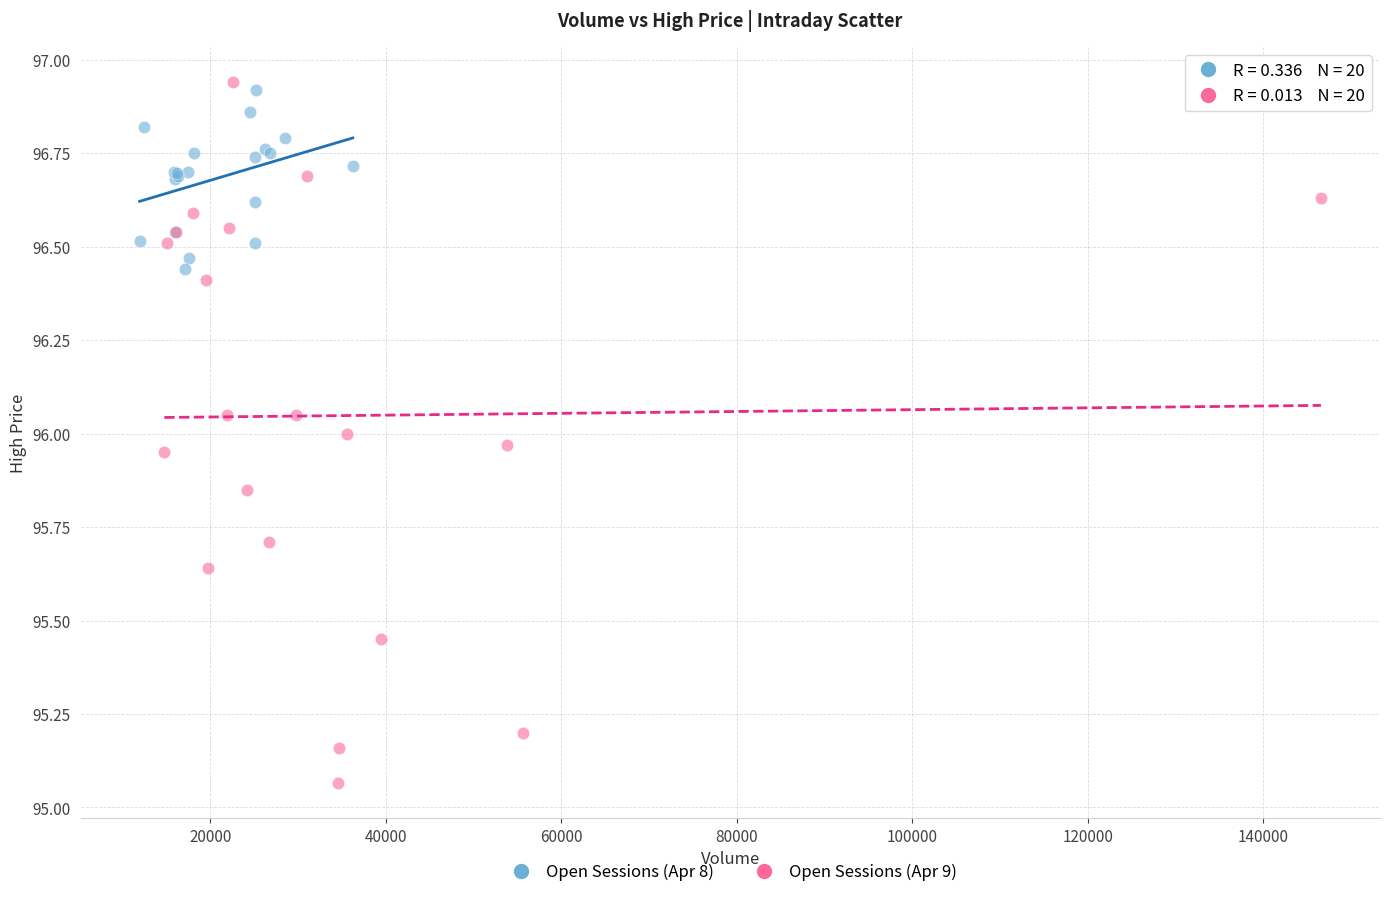

Which series has the largest Y range (max minus min)?

Open Sessions (Apr 9)